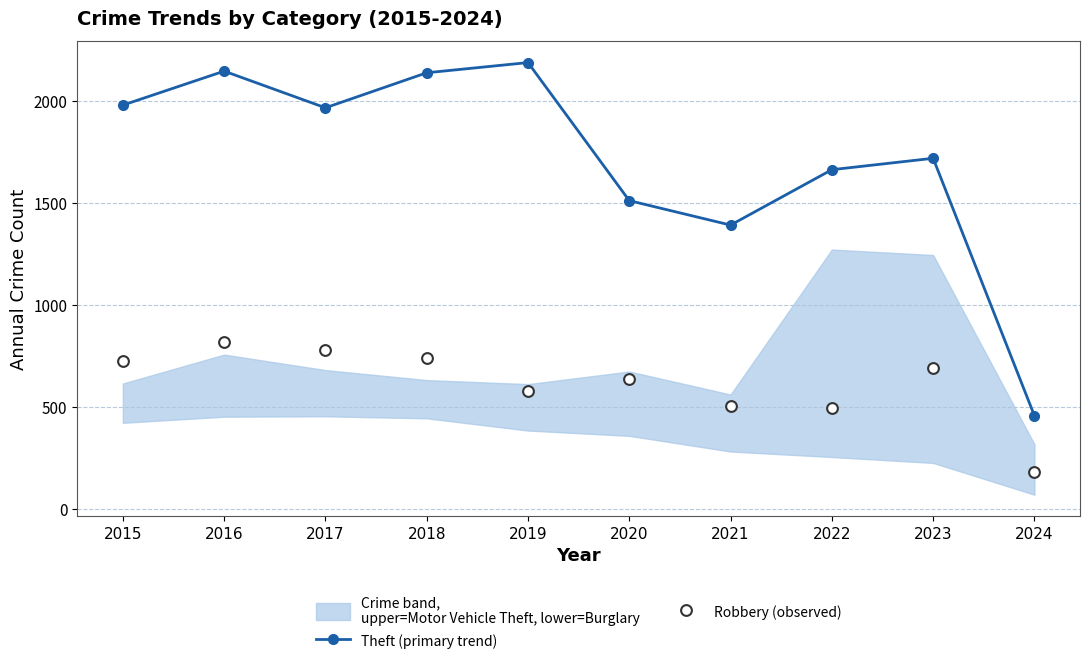

Which series reaches the maximum Y coordinate?

Theft (primary trend)